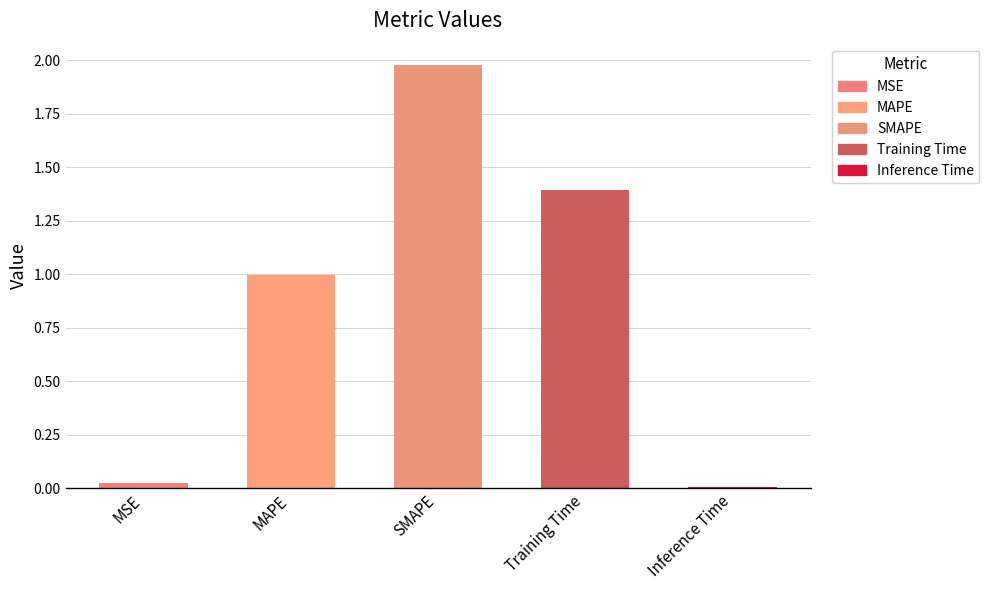

How many series are shown in this chart?

1